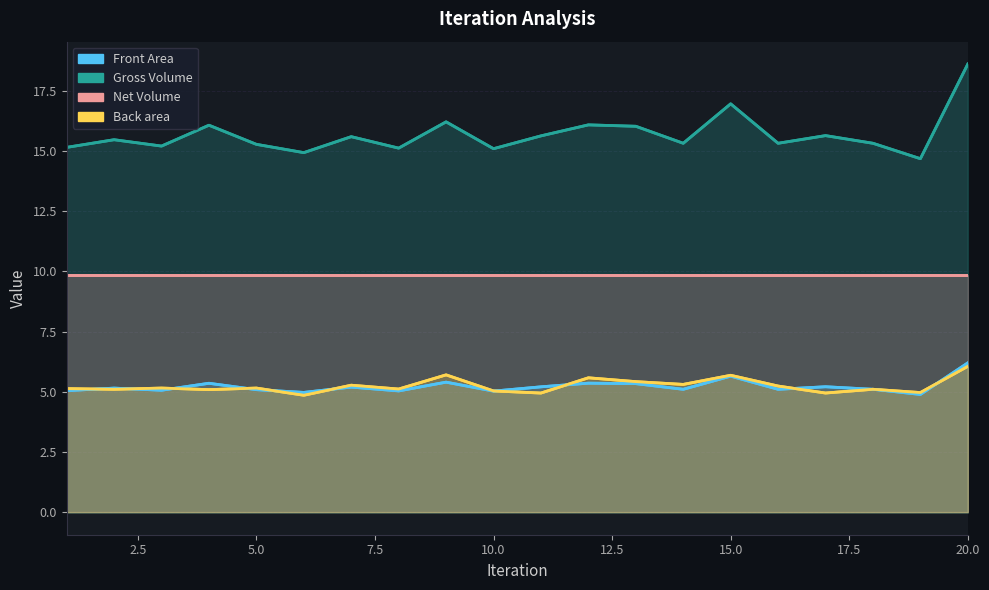

Which series has the largest total across all categories?

Gross Volume